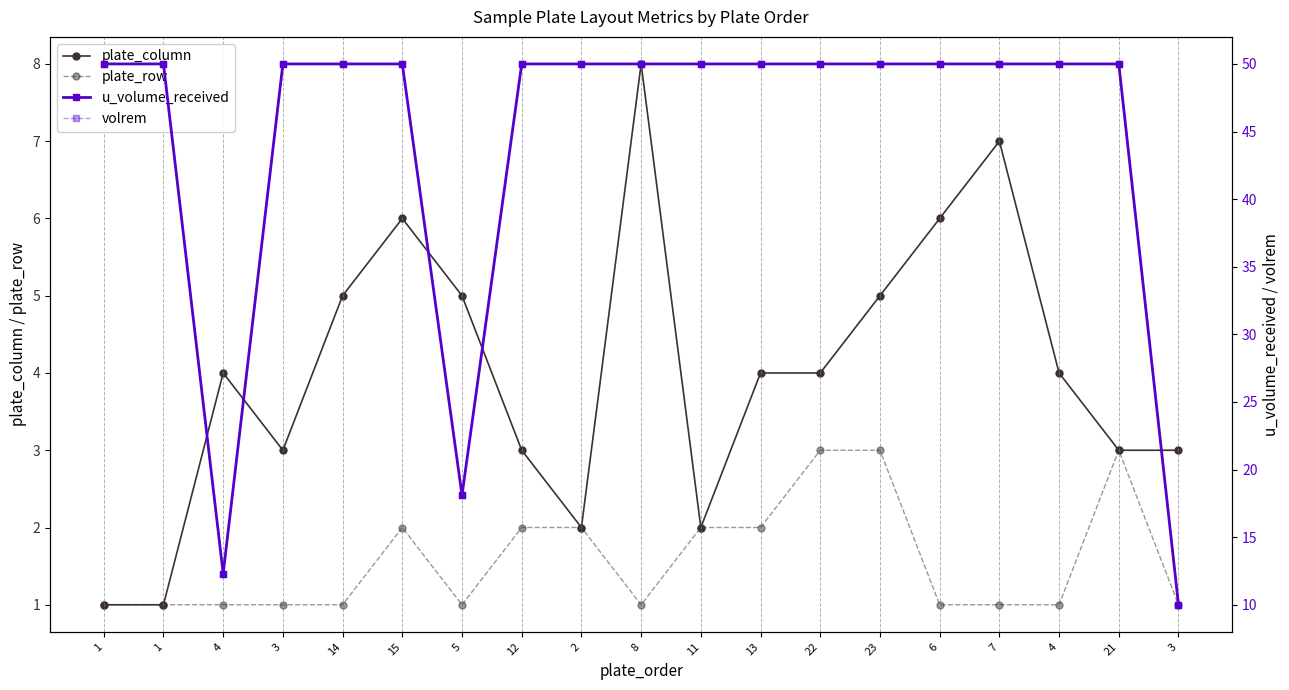

What is the difference between the second highest and minimum values in the volrem series?

40.0